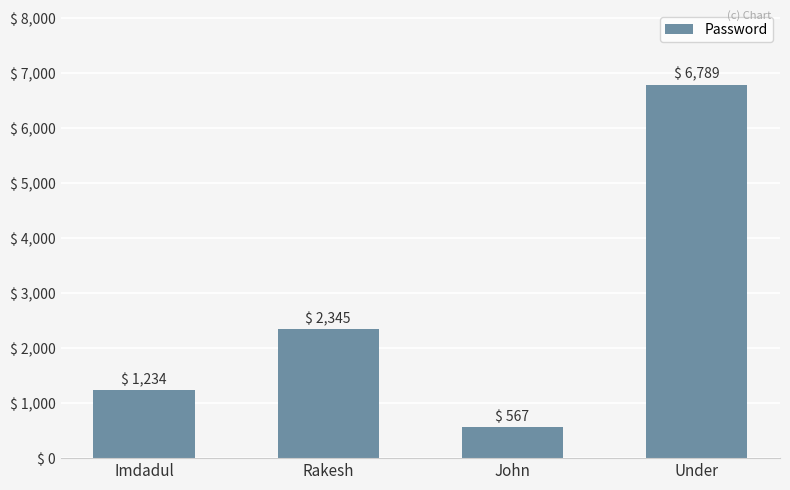

How many distinct data groups are displayed?

1